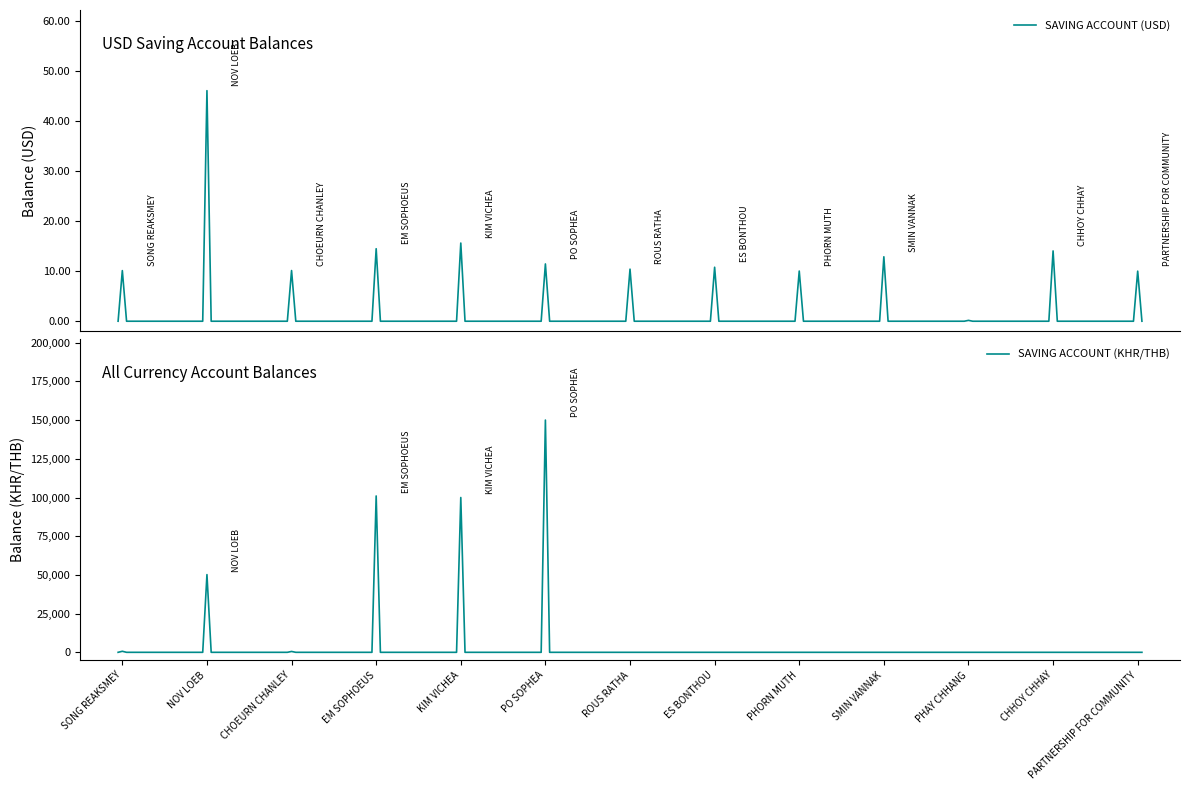

How many series are shown in this chart?

2